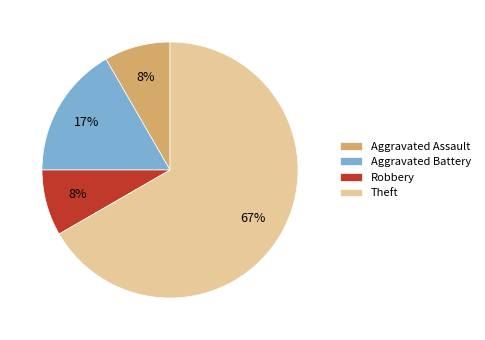

Does any single category account for the majority?

Yes